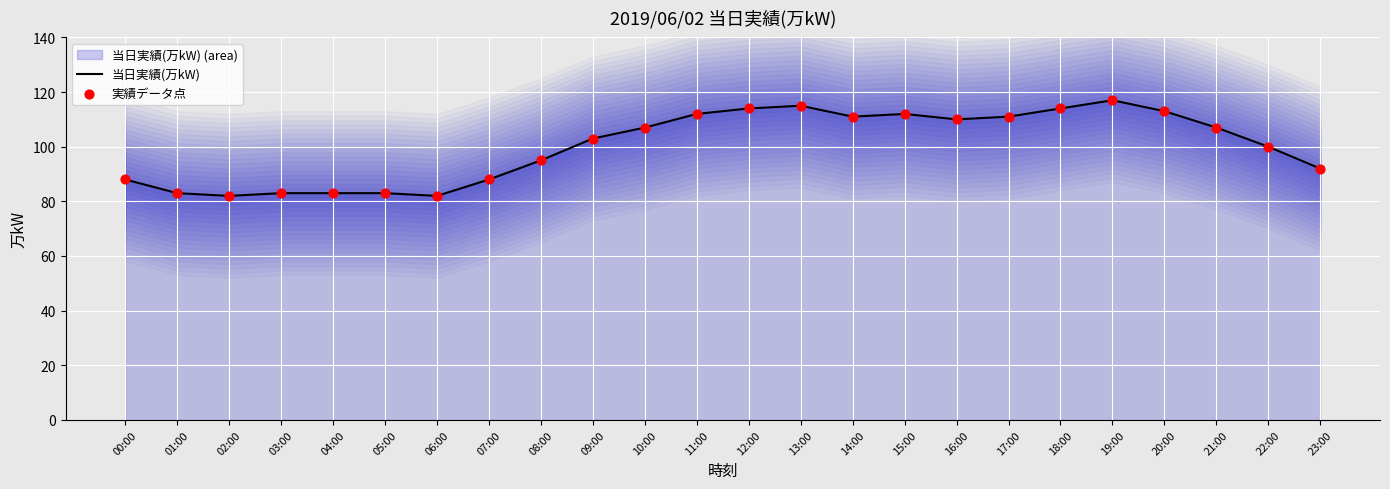

What is the minimum value for 当日実績(万kW)?

82